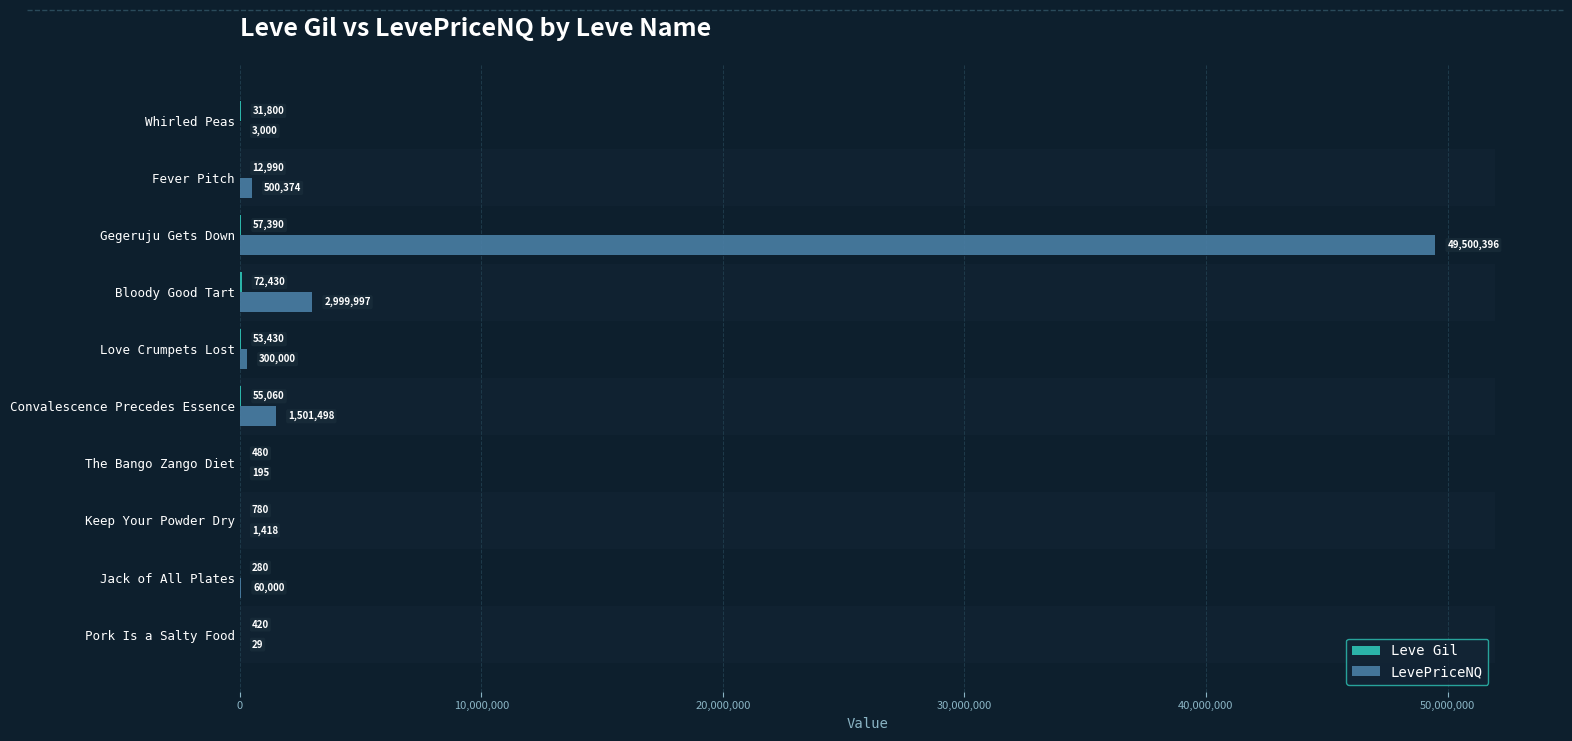

At which category is the sum across all series the highest?

Gegeruju Gets Down